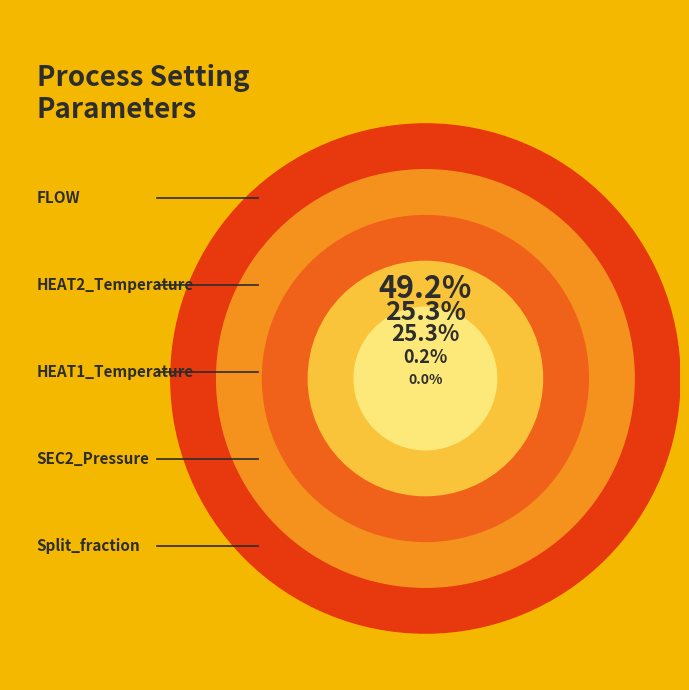

How many segments does this pie chart have?

5